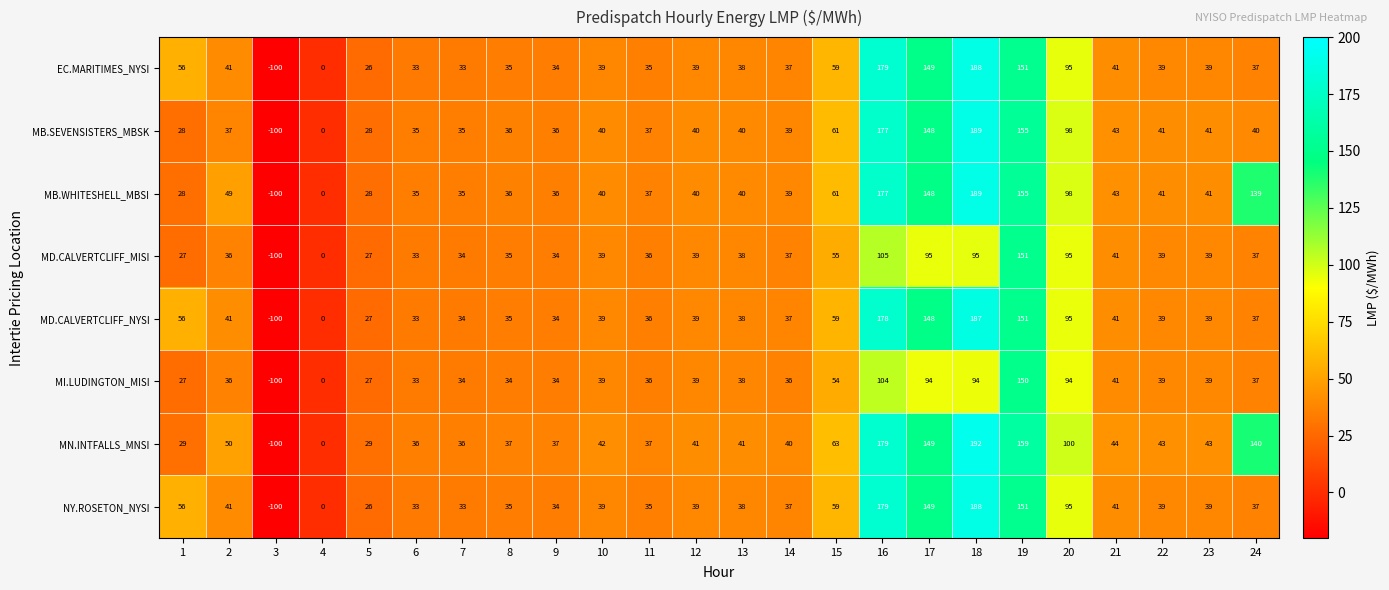

What is the greatest value displayed?

192